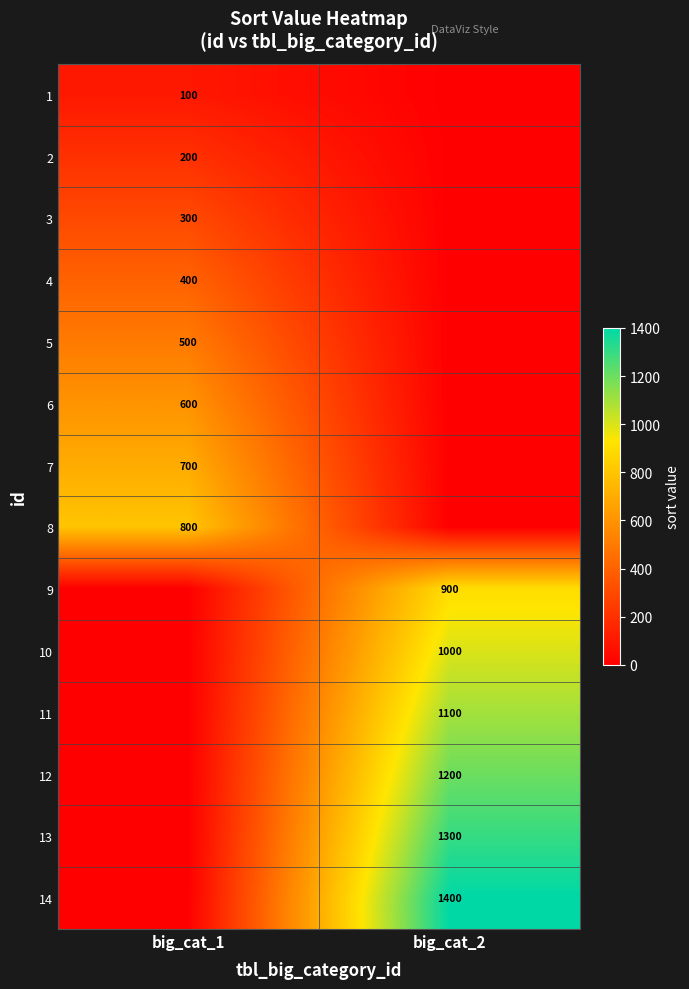

What is the maximum value shown in the chart?

1400